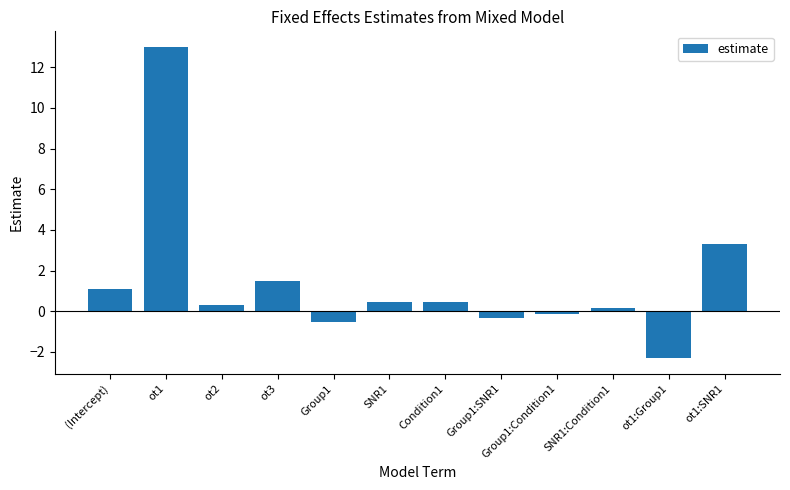

How many bars are there in total?

12